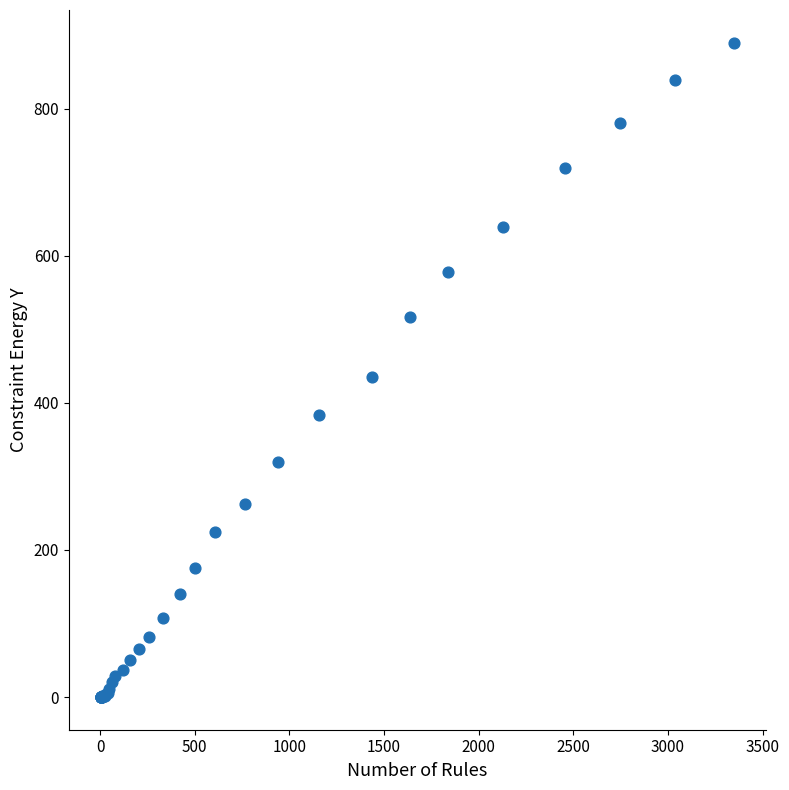

What Y value in the scatter plot is closest to 445?

435